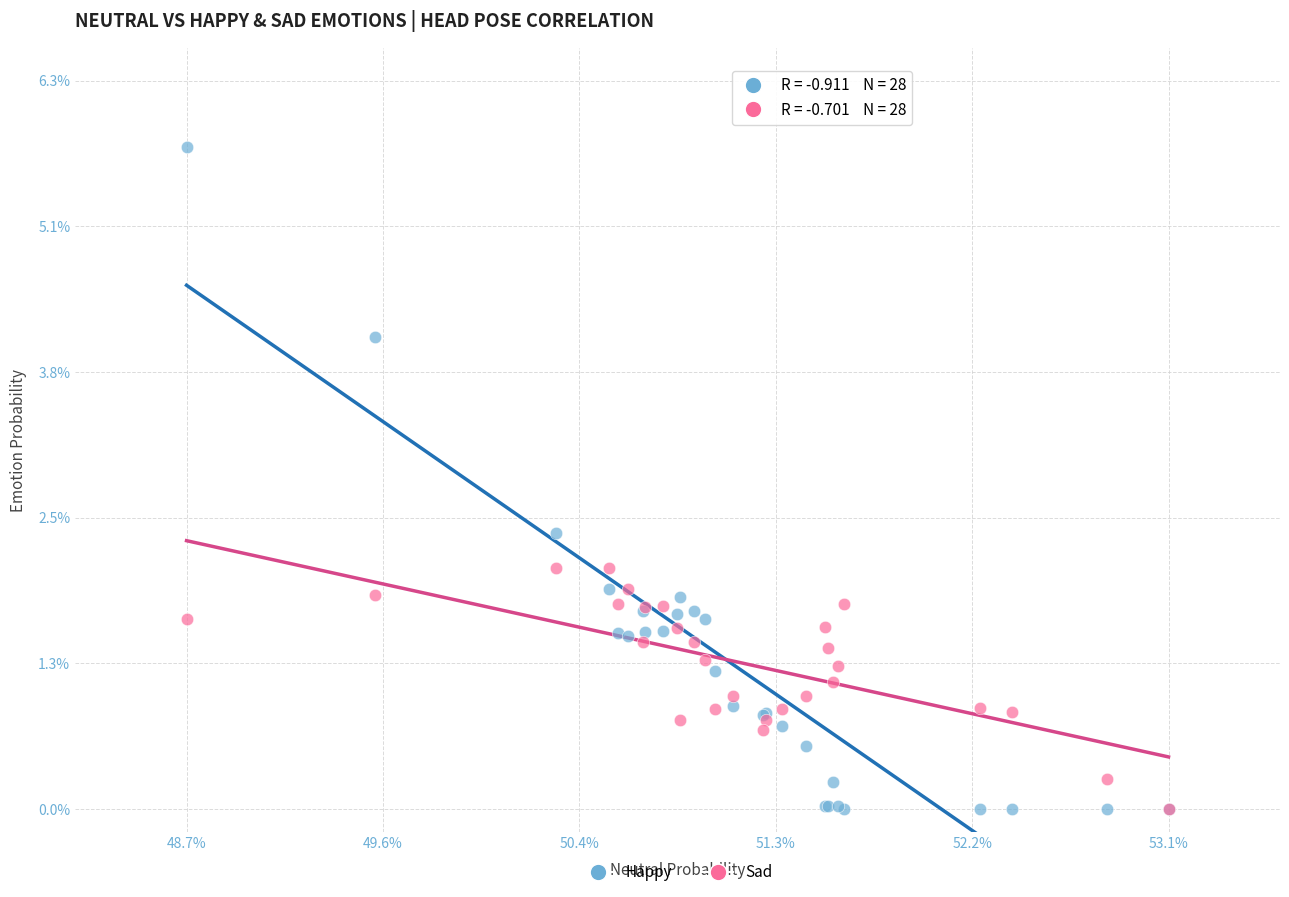

Which series contains the highest Y value?

Happy